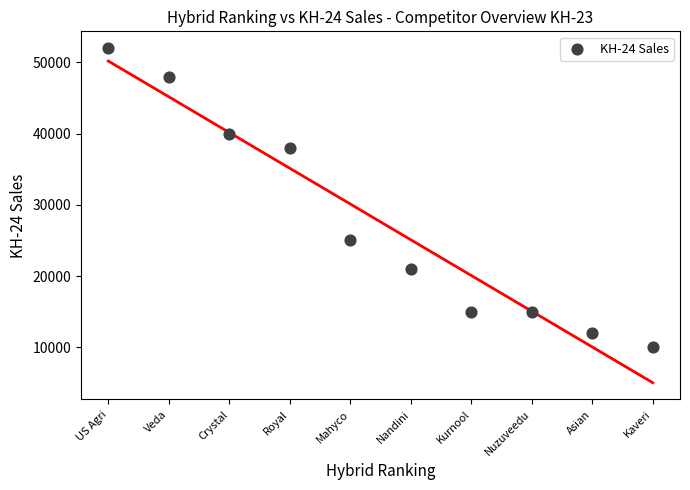

What is the average Y value?

27600